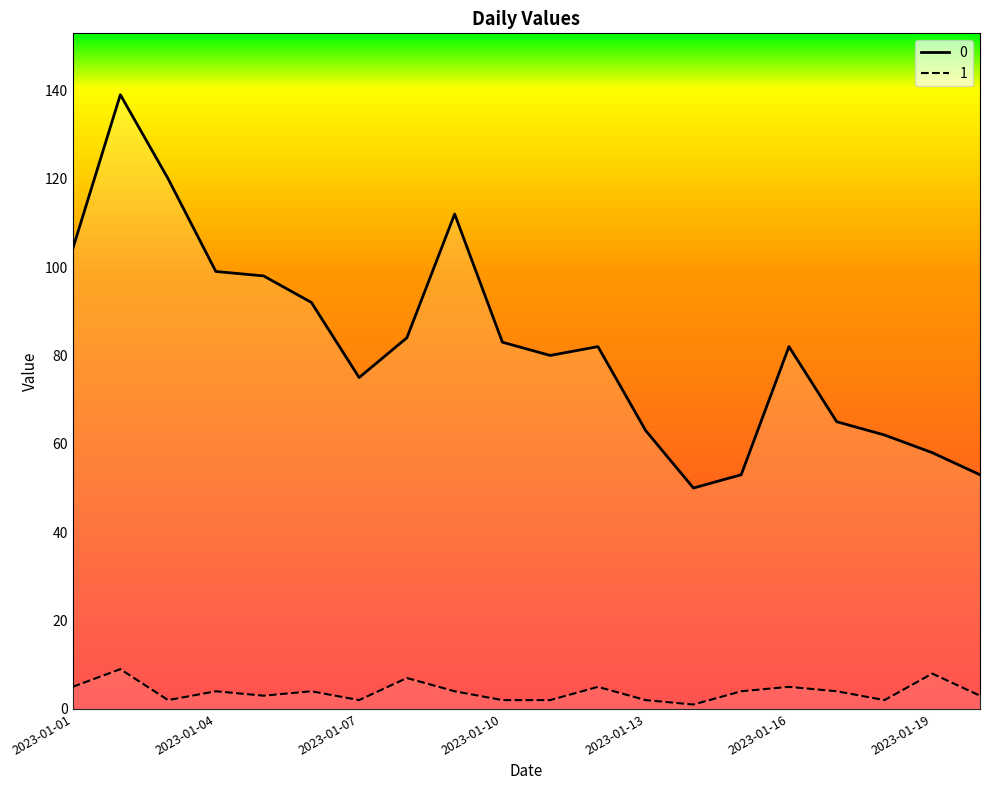

How many 1 values are between 2 and 5?

16